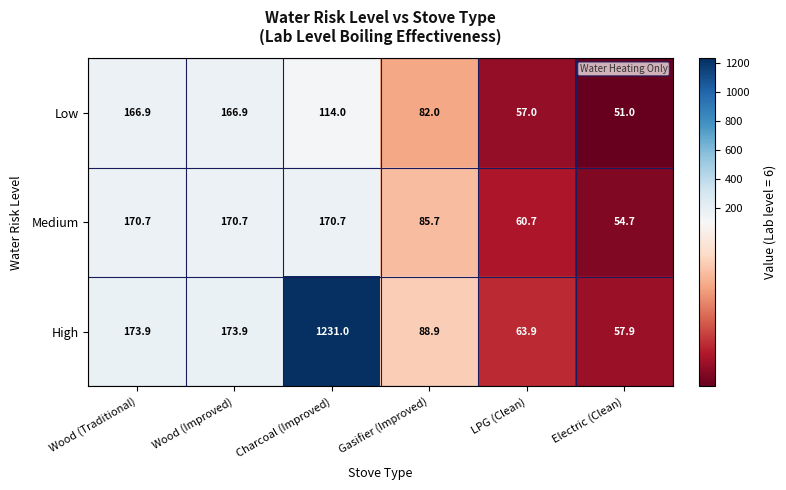

Rank the series at Gasifier (Improved) from lowest to highest value.

Low, Medium, High